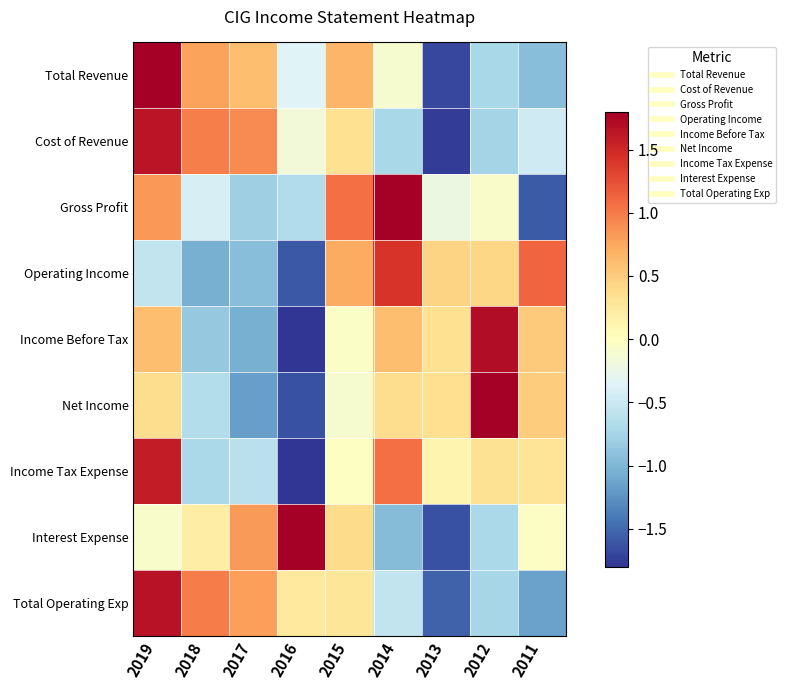

Which label corresponds to the smallest value in the chart?

2016